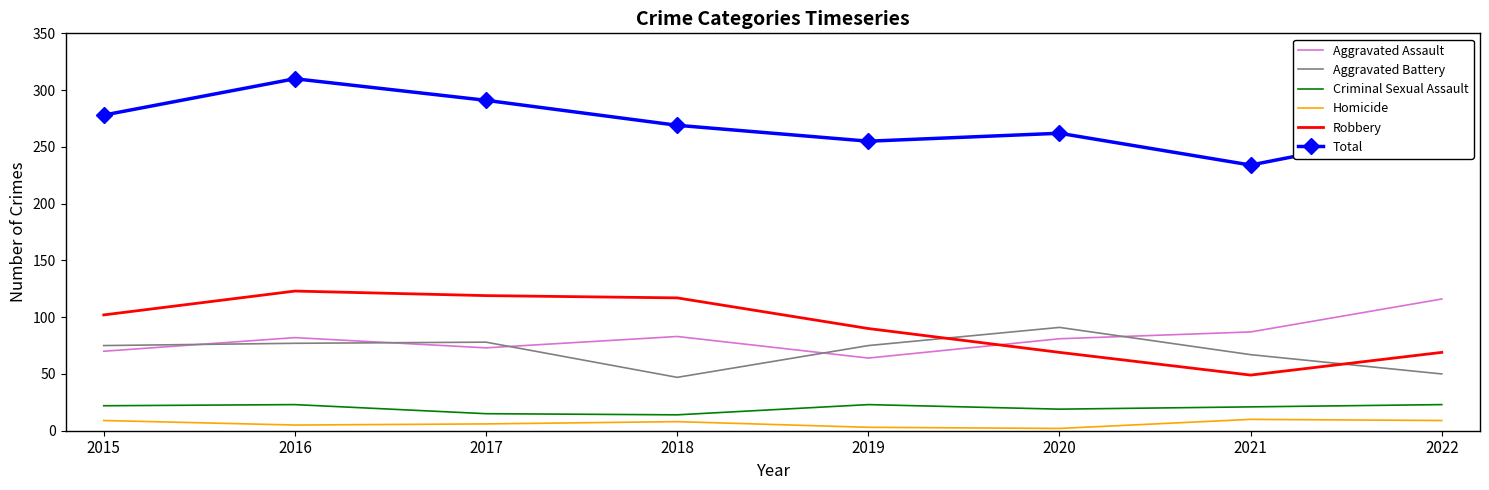

Is the value of Criminal Sexual Assault at 2016 greater than the value of Robbery at 2022?

No